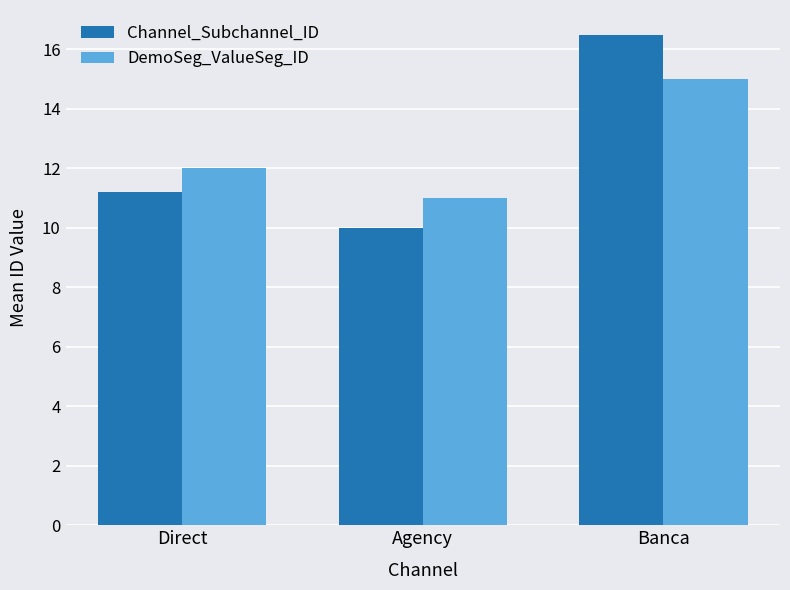

At Direct, list the series in order from largest to smallest.

DemoSeg_ValueSeg_ID, Channel_Subchannel_ID